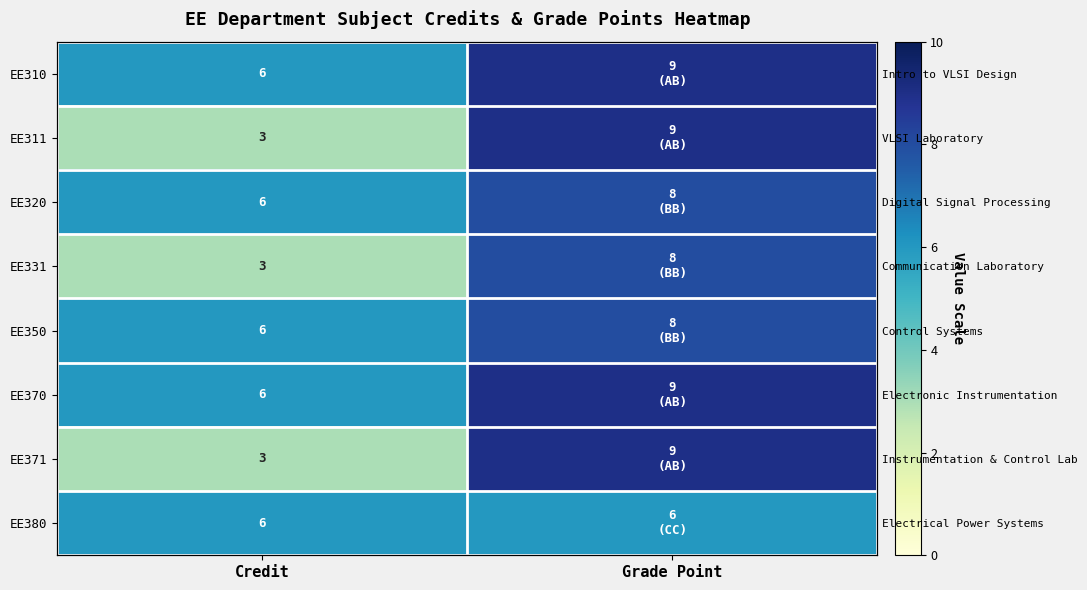

Where is EE350 nearest to the value 7?

Credit